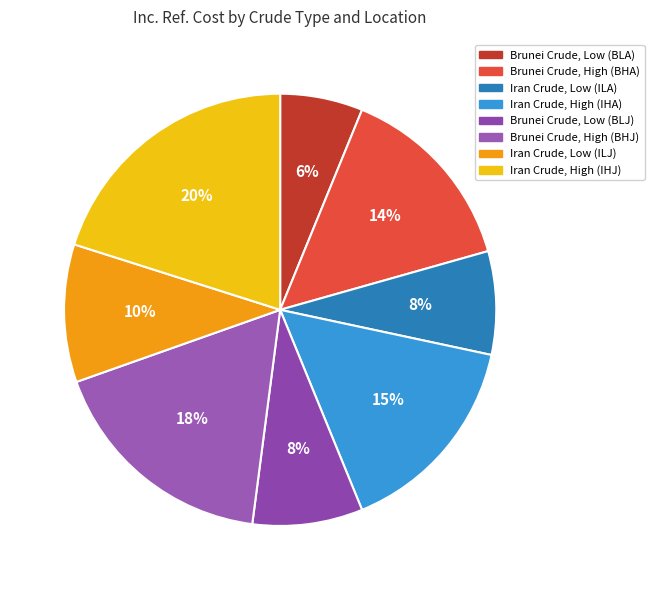

Does any single category account for the majority?

No